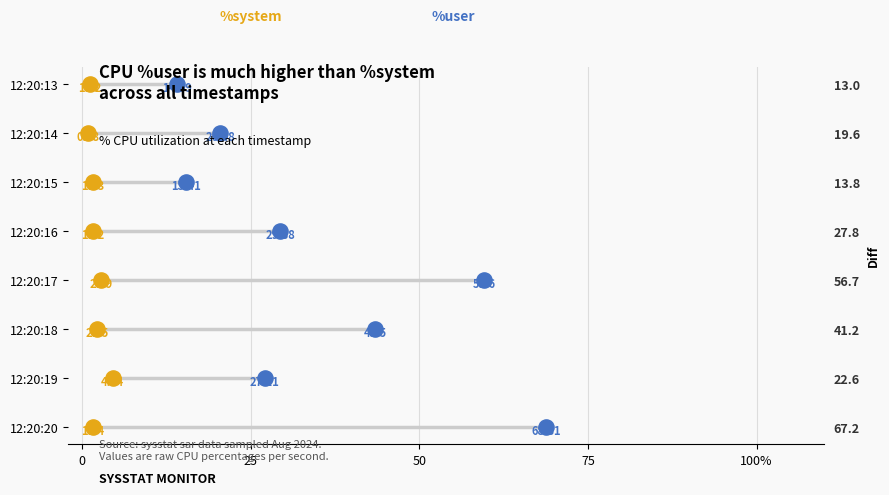

Which series reaches the minimum Y coordinate?

%system